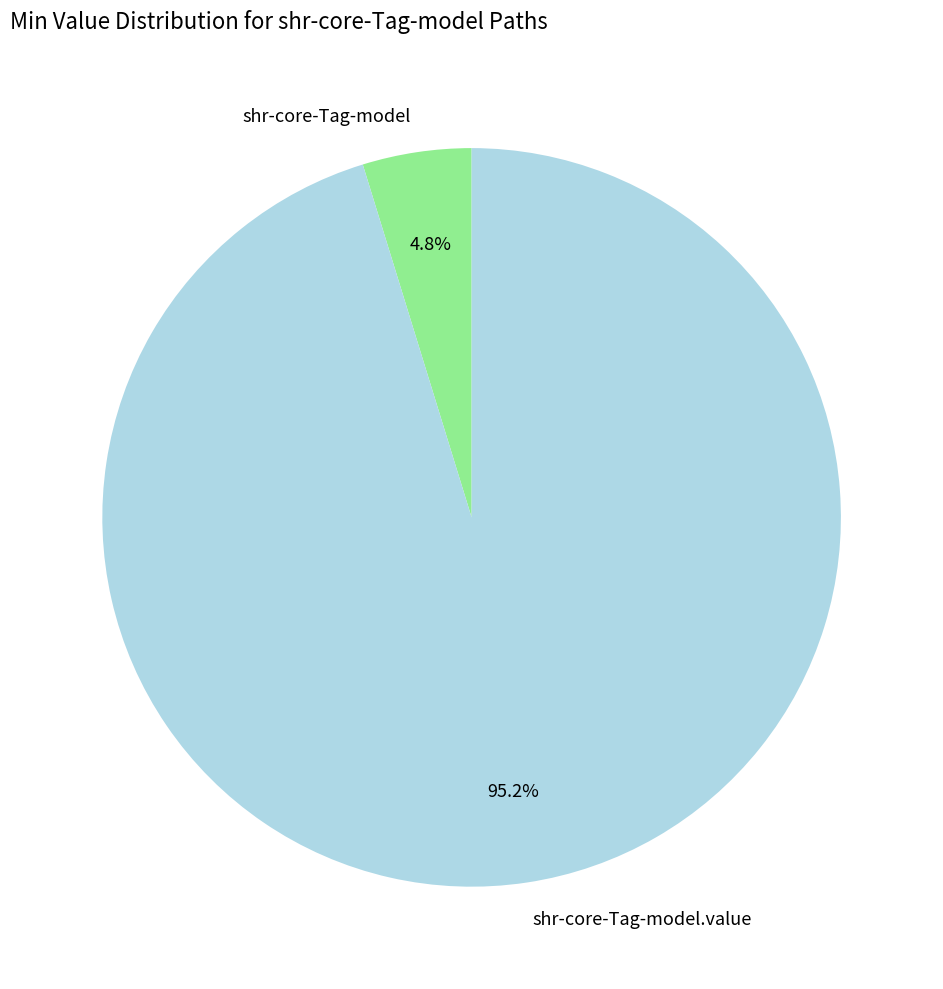

Between shr-core-Tag-model.value and shr-core-Tag-model, which is larger?

shr-core-Tag-model.value